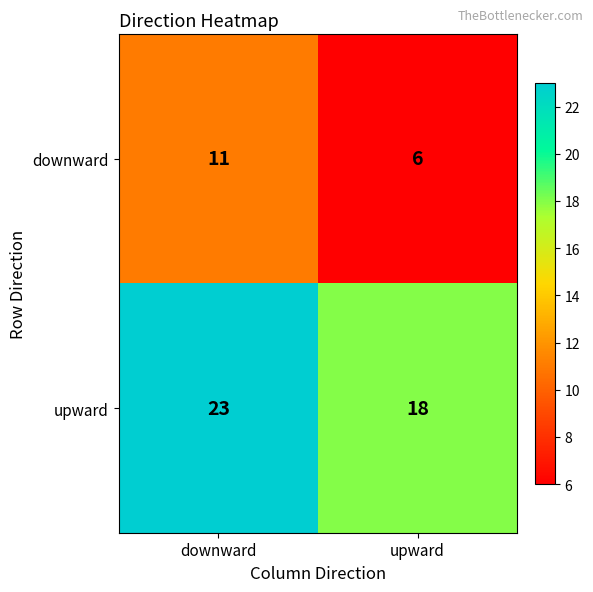

True or false: upward has a value of 24 at upward.

False